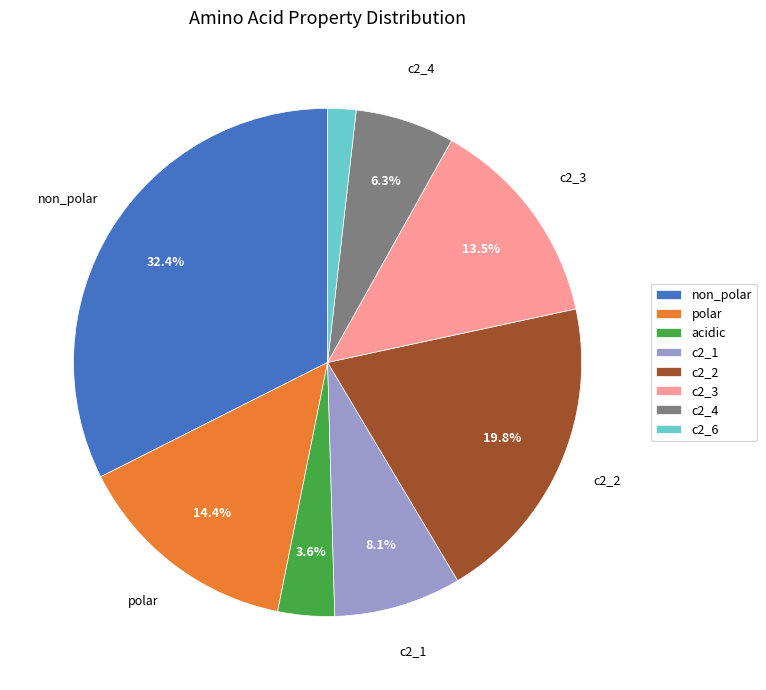

How many segments does this pie chart have?

8